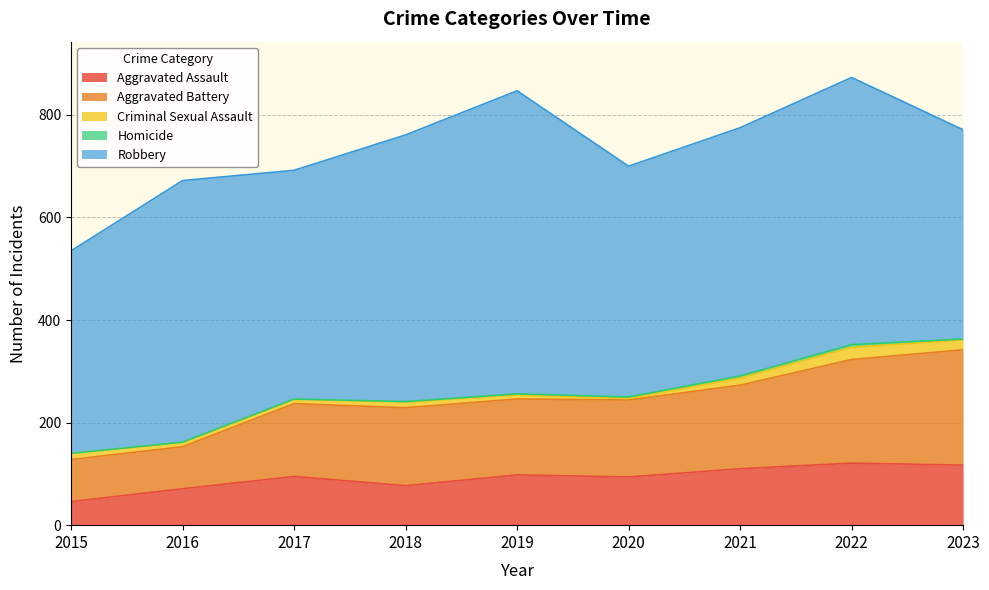

At which label is Robbery closest to 493?

2021